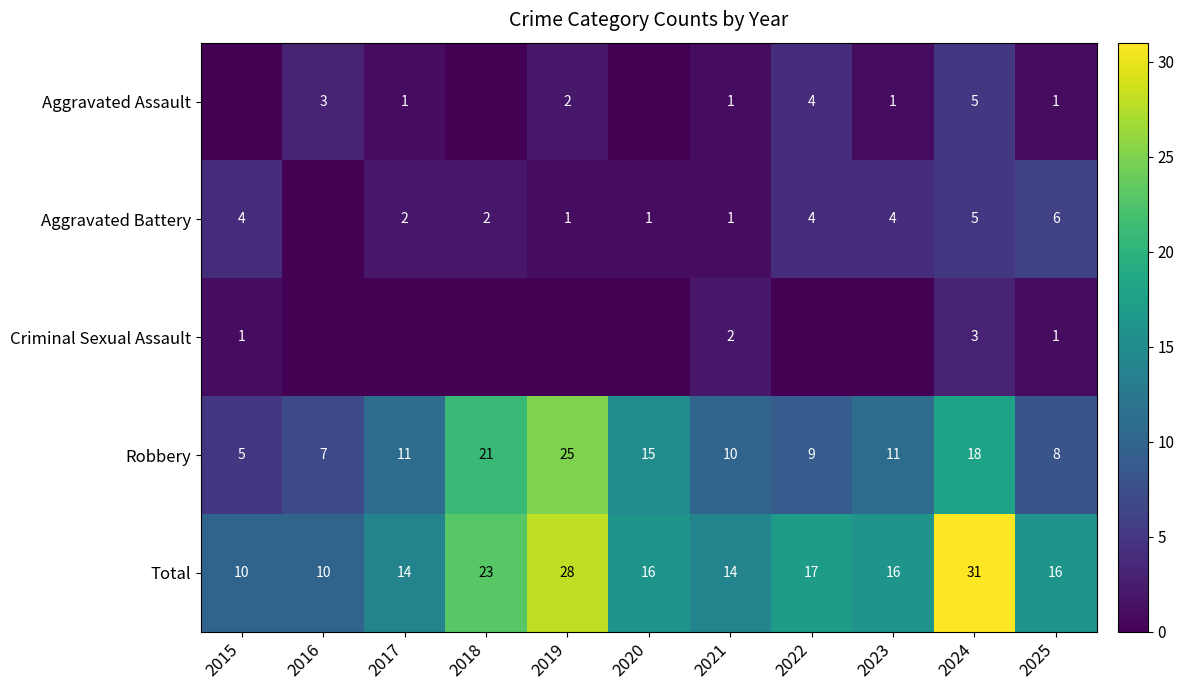

What is the spread (max minus min) of values at 2021?

13